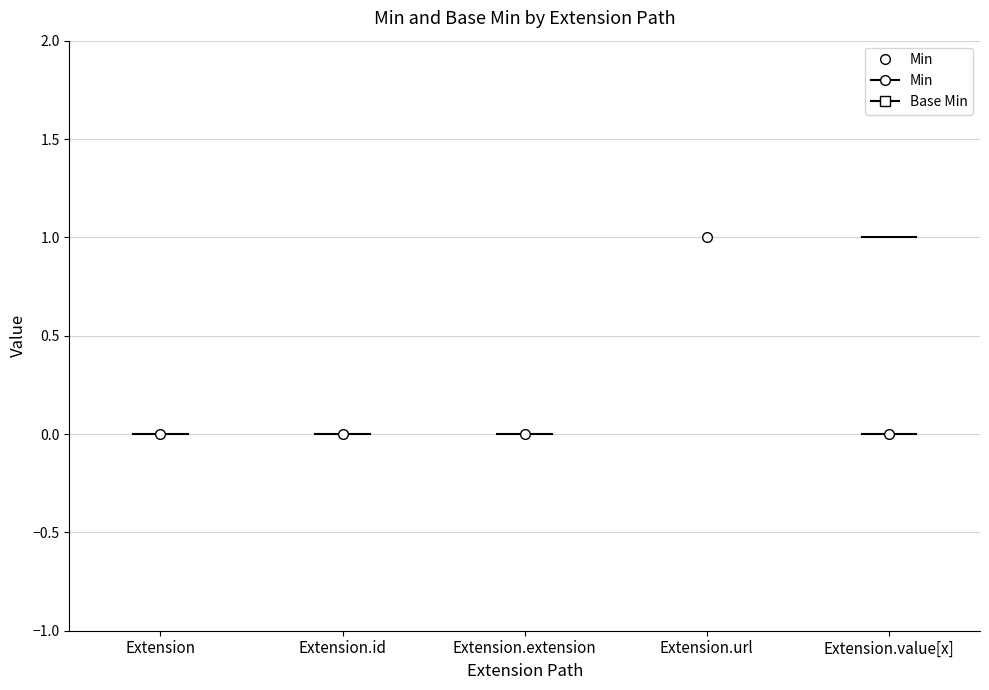

True or false: Min and Base Min cross at least once.

False